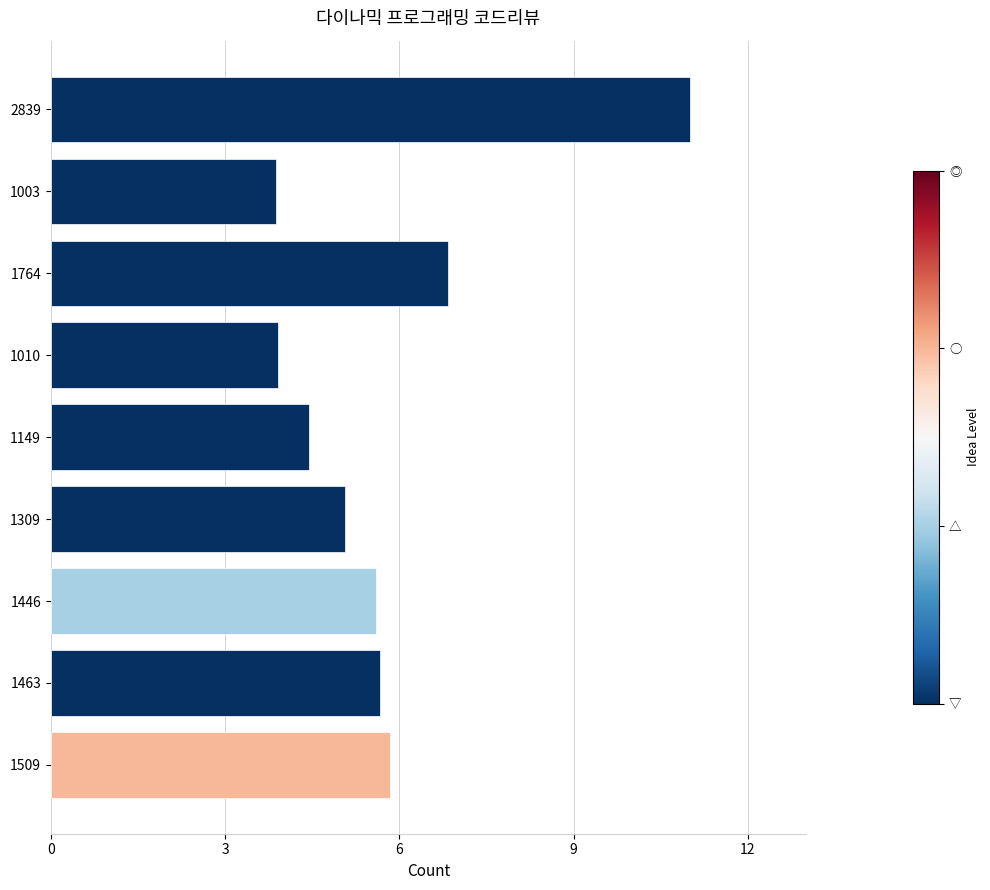

What is the sum of all values?

52.3